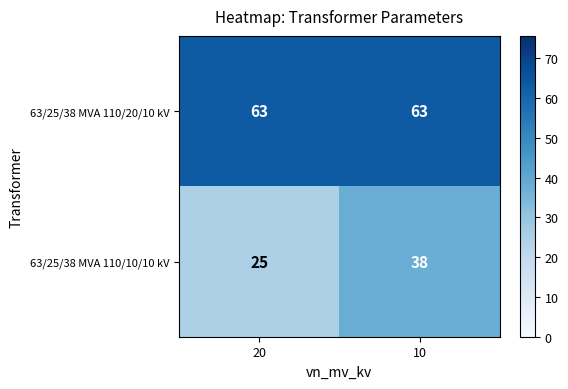

Count the number of categories in the chart.

2